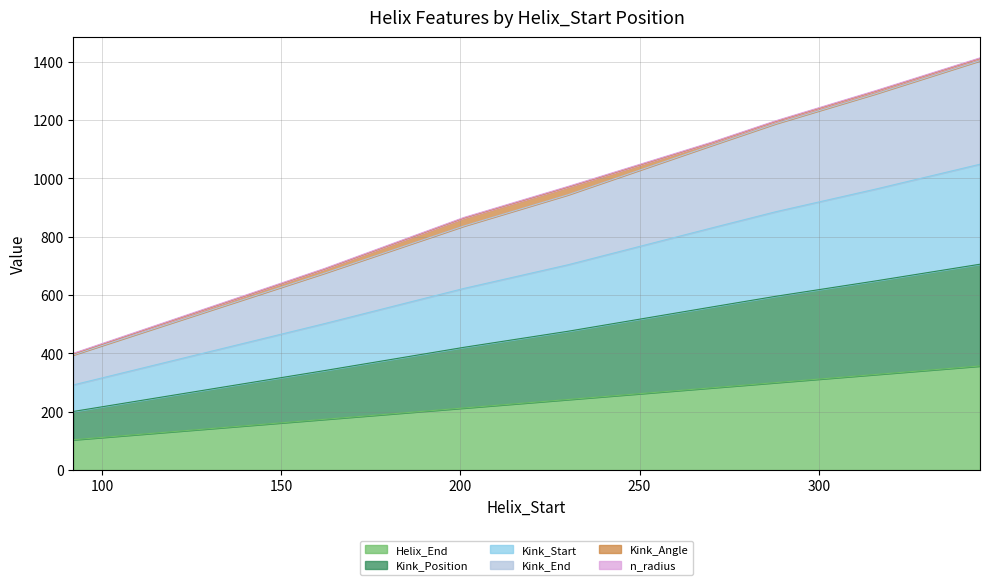

What is the maximum value for Helix_End?

357.0